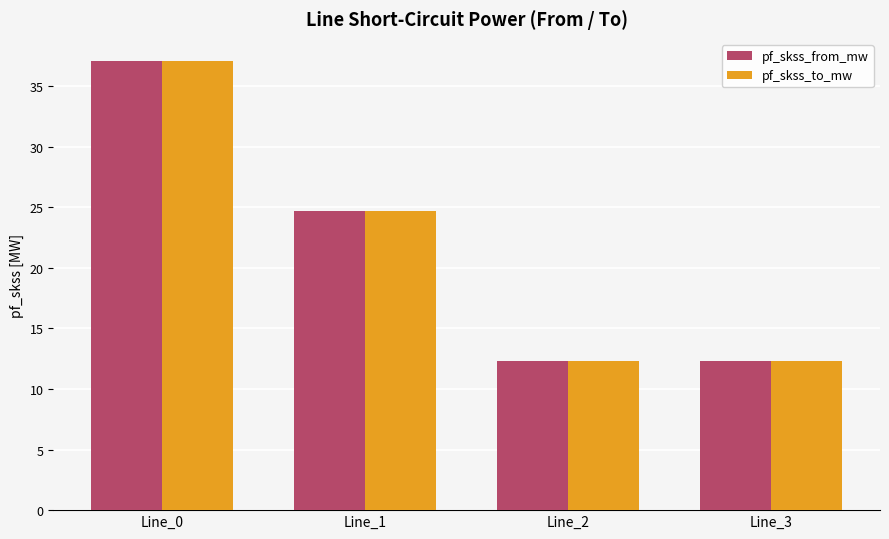

Is it true that pf_skss_from_mw equals 12.4 at Line_3?

True